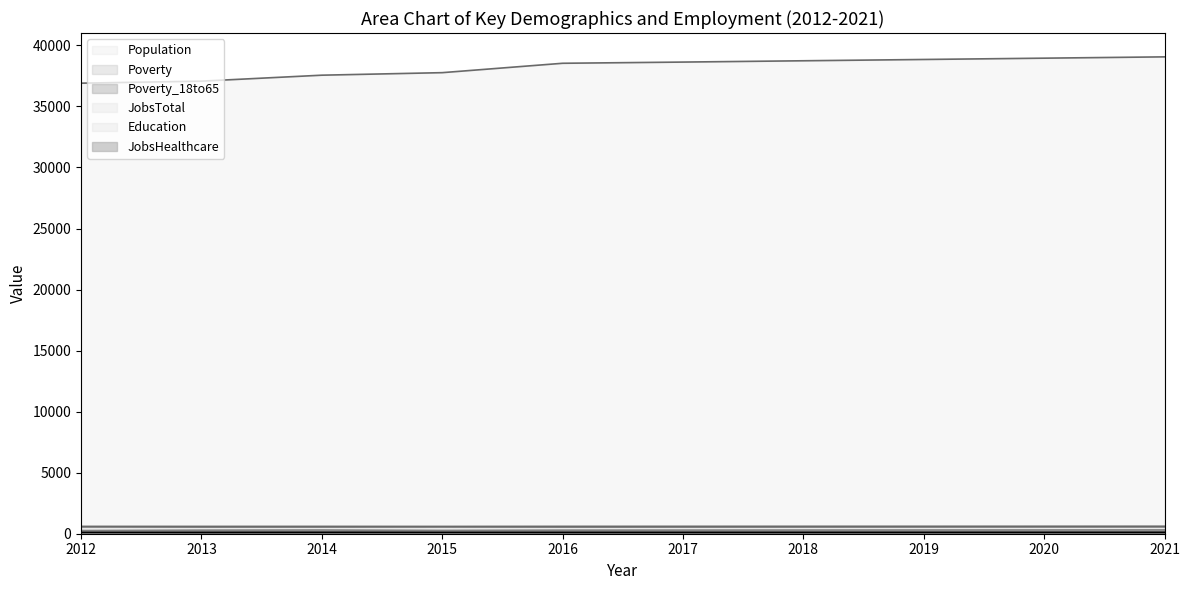

True or false: Population and Poverty cross at least once.

False